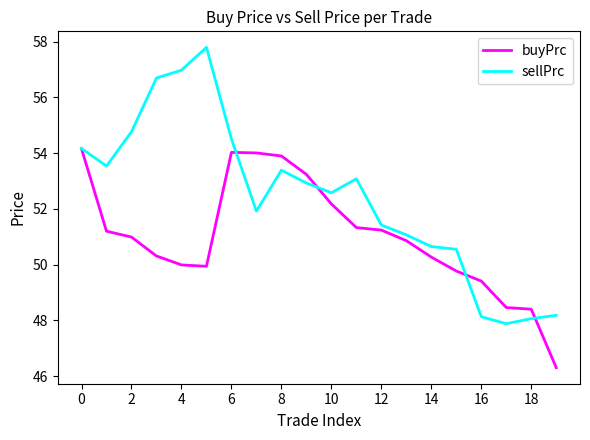

Which series has the largest total across all categories?

sellPrc